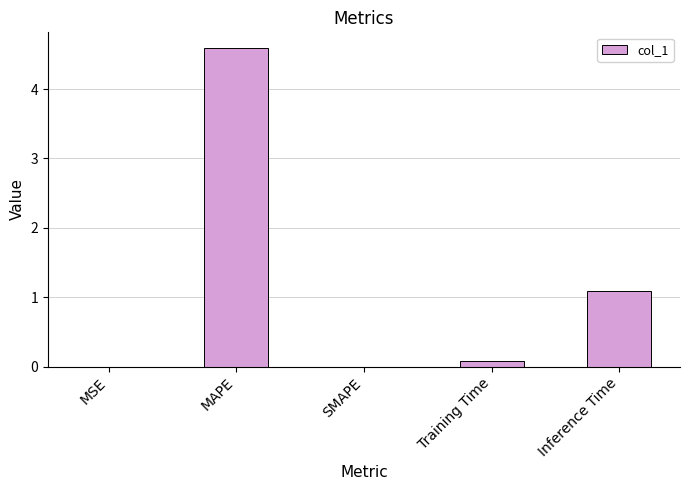

Is it true that the value at MAPE is 6.6?

False